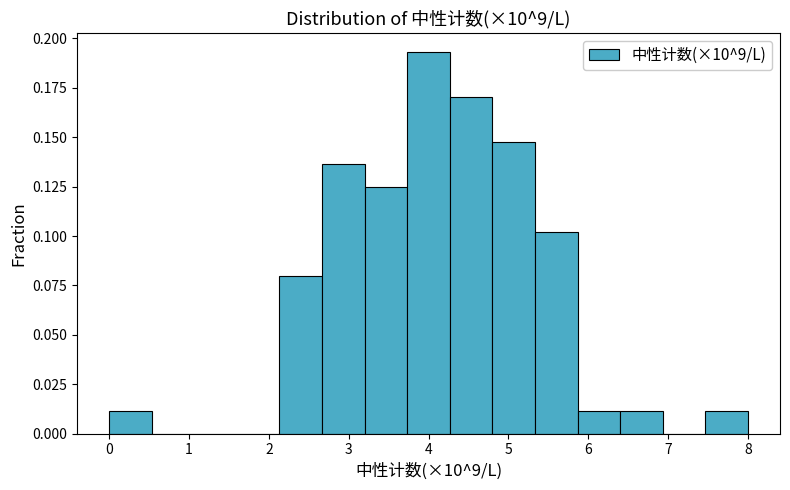

Over which range of the x-axis is the bar tallest?

3.7 to 4.3